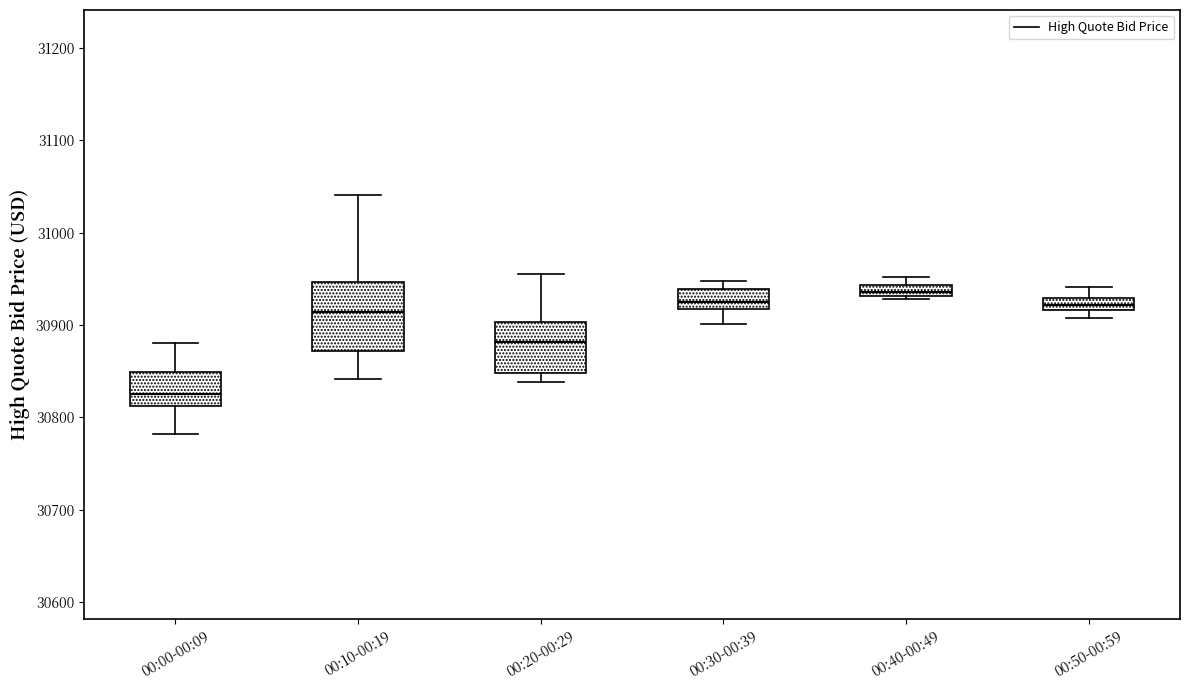

Where does the upper whisker of the box for 00:10-00:19 end on the y-axis? The values are not printed on the chart, so give them approximately, as read against the axis.

31040